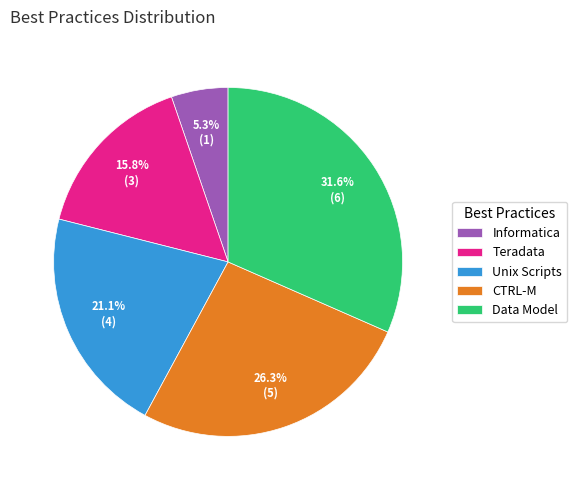

Rank the categories by value from highest to lowest.

Data Model, CTRL-M, Unix Scripts, Teradata, Informatica